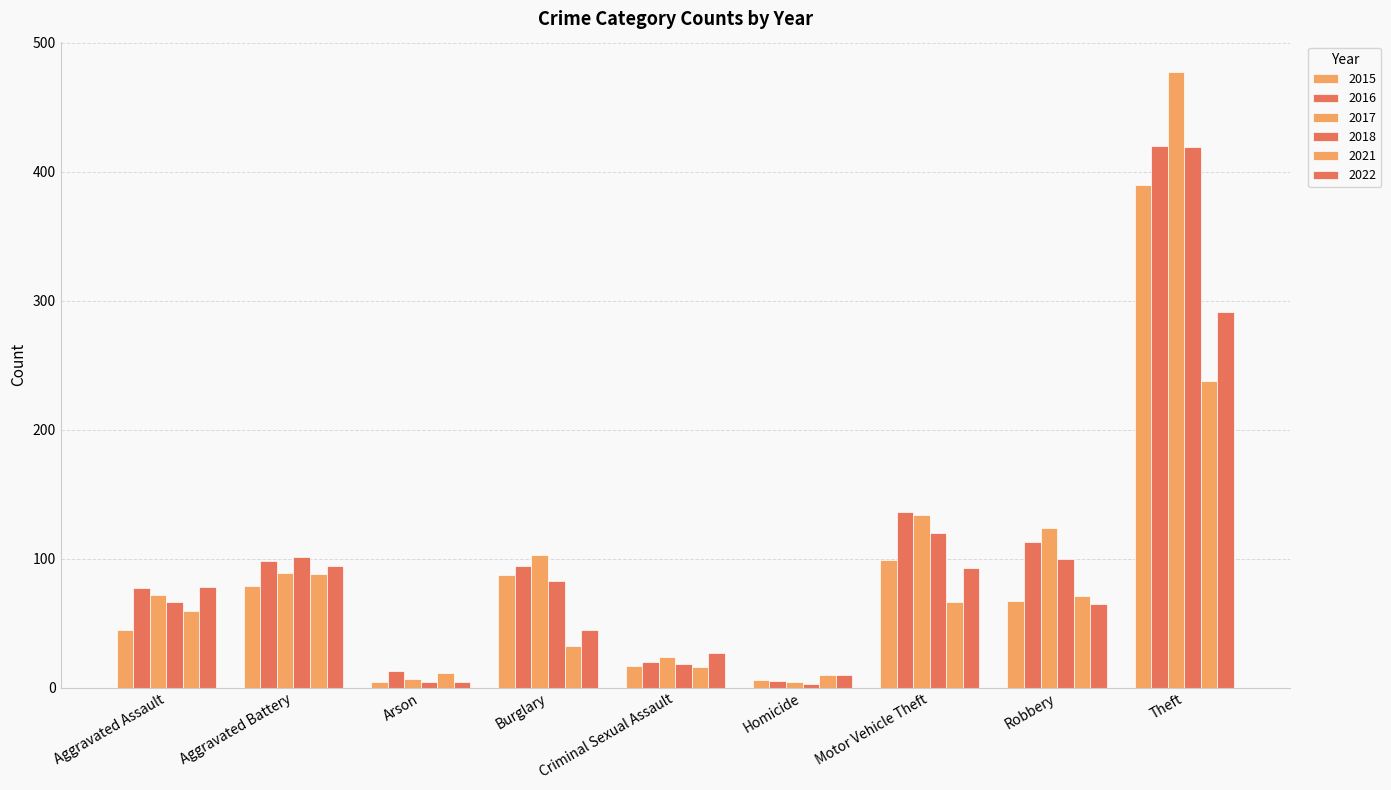

How many series are shown in this chart?

6